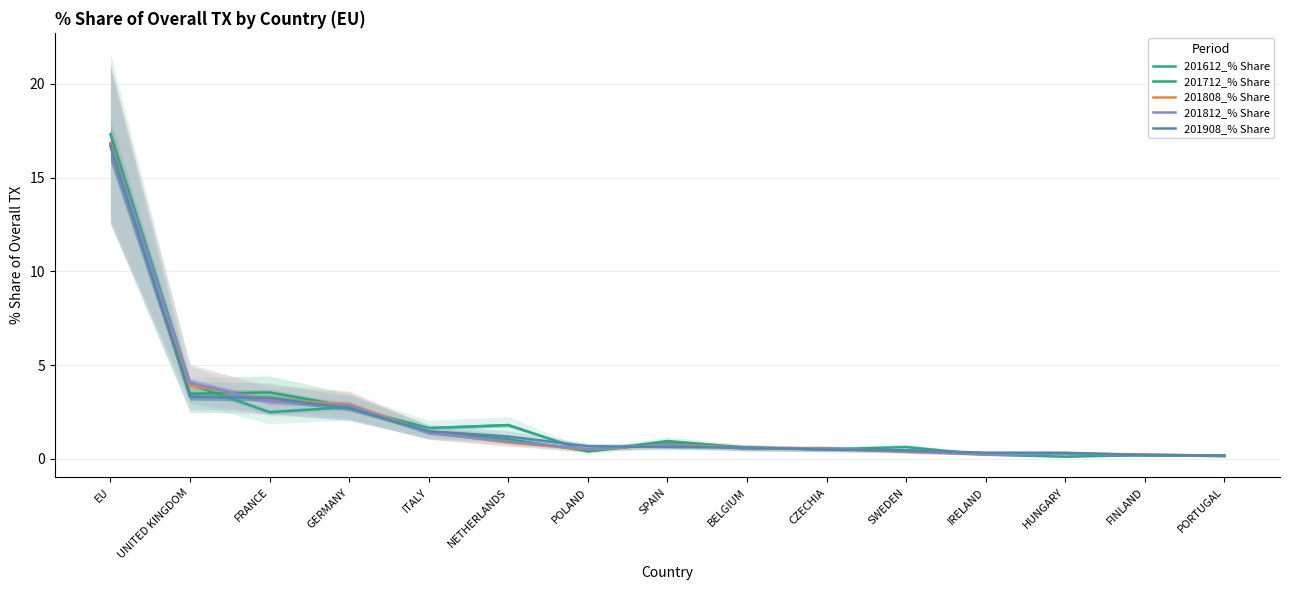

How many data points does each series have?

15